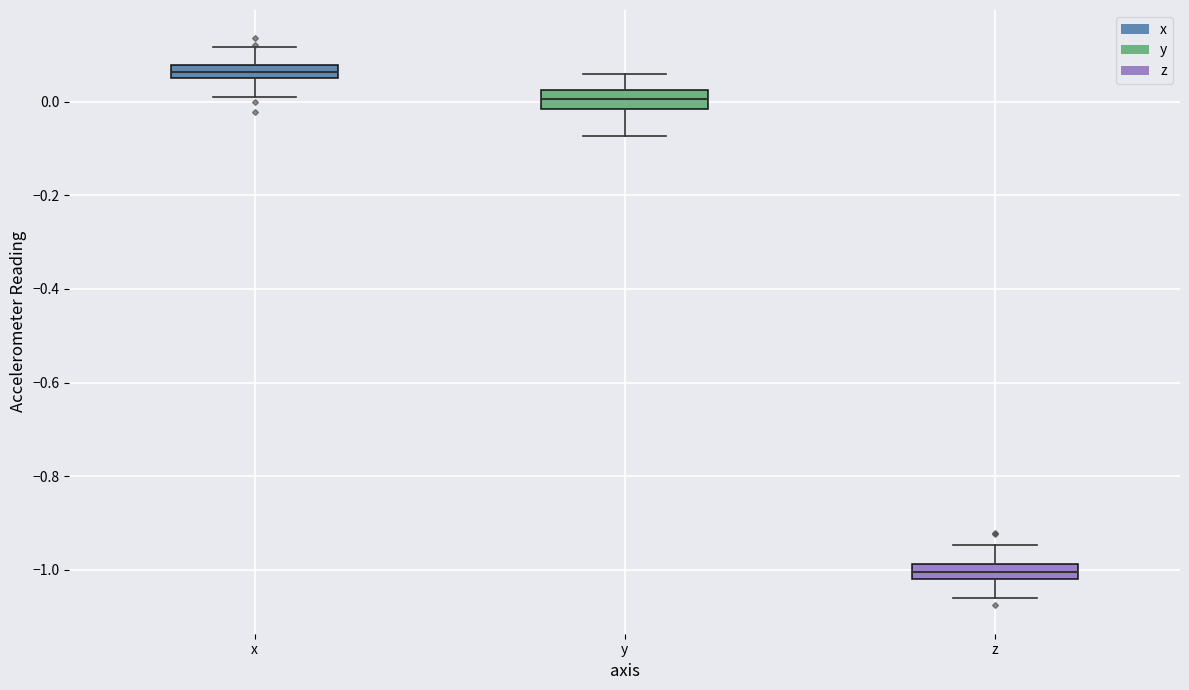

Where is the lower edge of the box for x on the y-axis? The values are not printed on the chart, so give them approximately, as read against the axis.

0.06